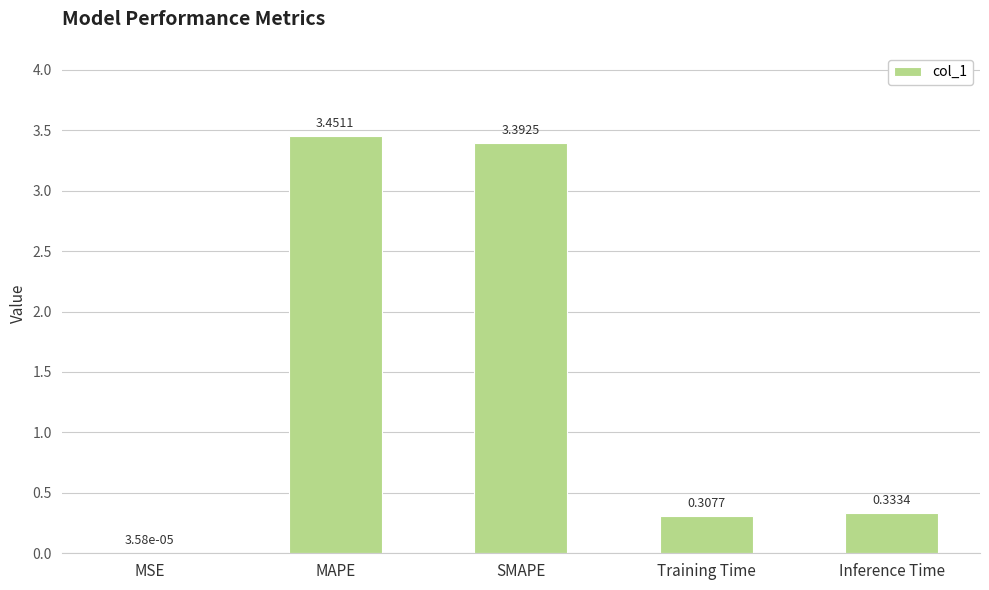

At which category does the chart reach its peak across all series?

MAPE